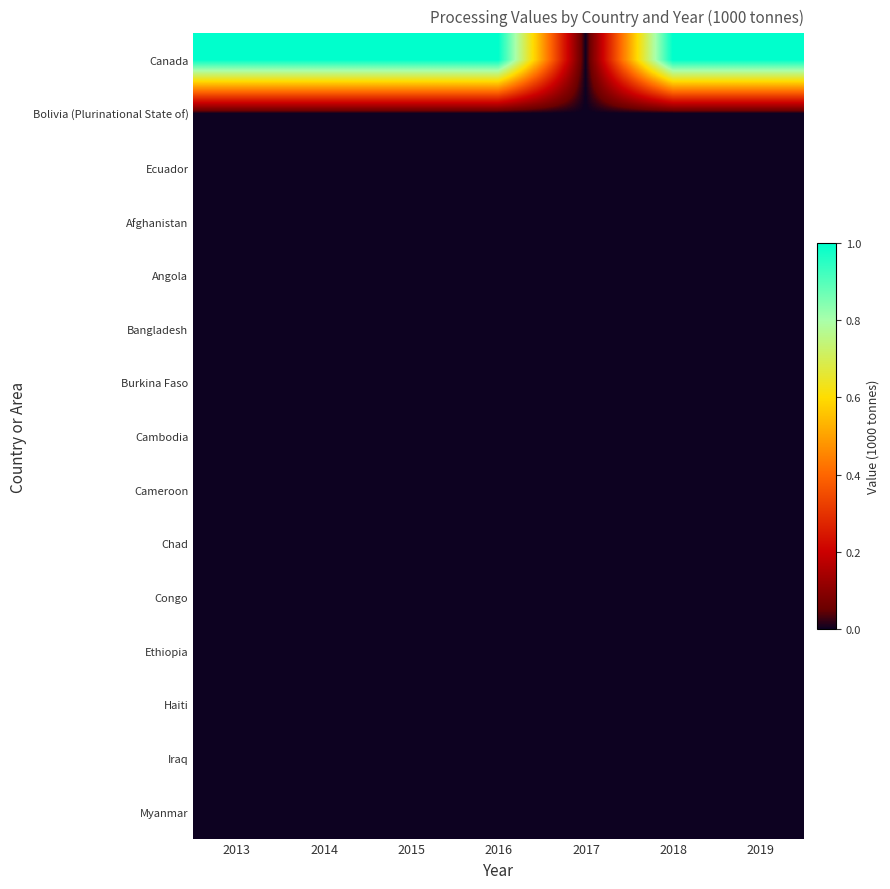

Reading left to right, what are all the values shown in this chart?

Canada: 2013=1	2014=1	2015=1	2016=1	2017=0	2018=1	2019=1
Bolivia (Plurinational State of): 2013=0	2014=0	2015=0	2016=0	2017=0	2018=0	2019=0
Ecuador: 2013=0	2014=0	2015=0	2016=0	2017=0	2018=0	2019=0
Afghanistan: 2013=0	2014=0	2015=0	2016=0	2017=0	2018=0	2019=0
Angola: 2013=0	2014=0	2015=0	2016=0	2017=0	2018=0	2019=0
Bangladesh: 2013=0	2014=0	2015=0	2016=0	2017=0	2018=0	2019=0
Burkina Faso: 2013=0	2014=0	2015=0	2016=0	2017=0	2018=0	2019=0
Cambodia: 2013=0	2014=0	2015=0	2016=0	2017=0	2018=0	2019=0
Cameroon: 2013=0	2014=0	2015=0	2016=0	2017=0	2018=0	2019=0
Chad: 2013=0	2014=0	2015=0	2016=0	2017=0	2018=0	2019=0
Congo: 2013=0	2014=0	2015=0	2016=0	2017=0	2018=0	2019=0
Ethiopia: 2013=0	2014=0	2015=0	2016=0	2017=0	2018=0	2019=0
Haiti: 2013=0	2014=0	2015=0	2016=0	2017=0	2018=0	2019=0
Iraq: 2013=0	2014=0	2015=0	2016=0	2017=0	2018=0	2019=0
Myanmar: 2013=0	2014=0	2015=0	2016=0	2017=0	2018=0	2019=0